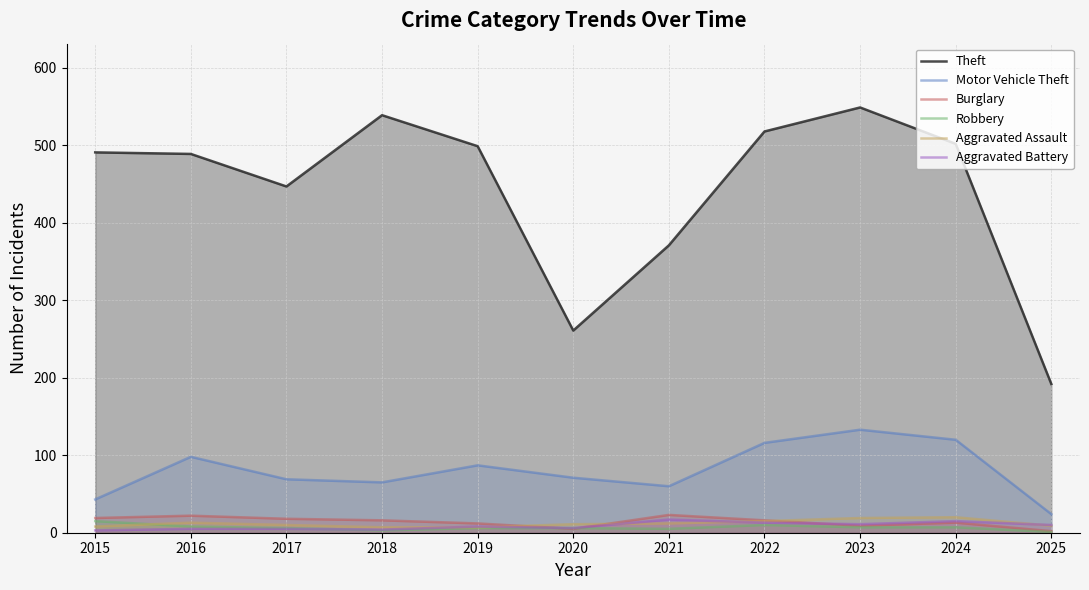

True or false: Aggravated Battery has more than 0 interior local peaks.

True